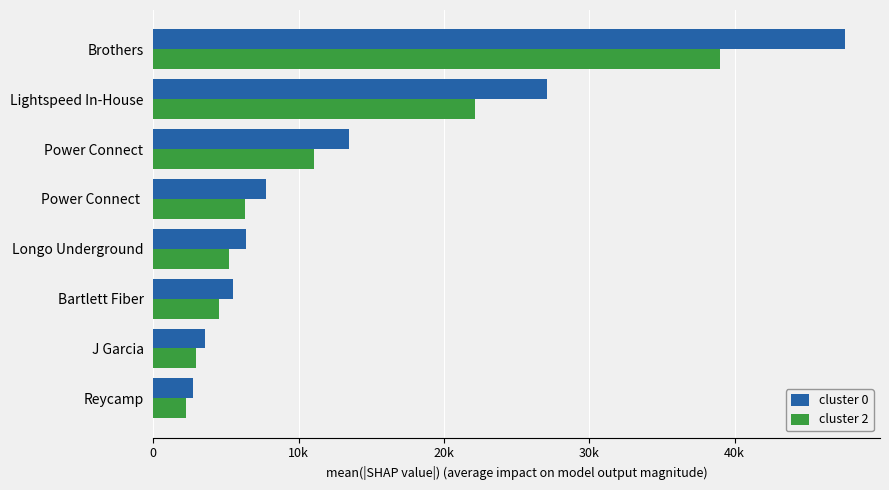

Which series has the largest total across all categories?

cluster 0